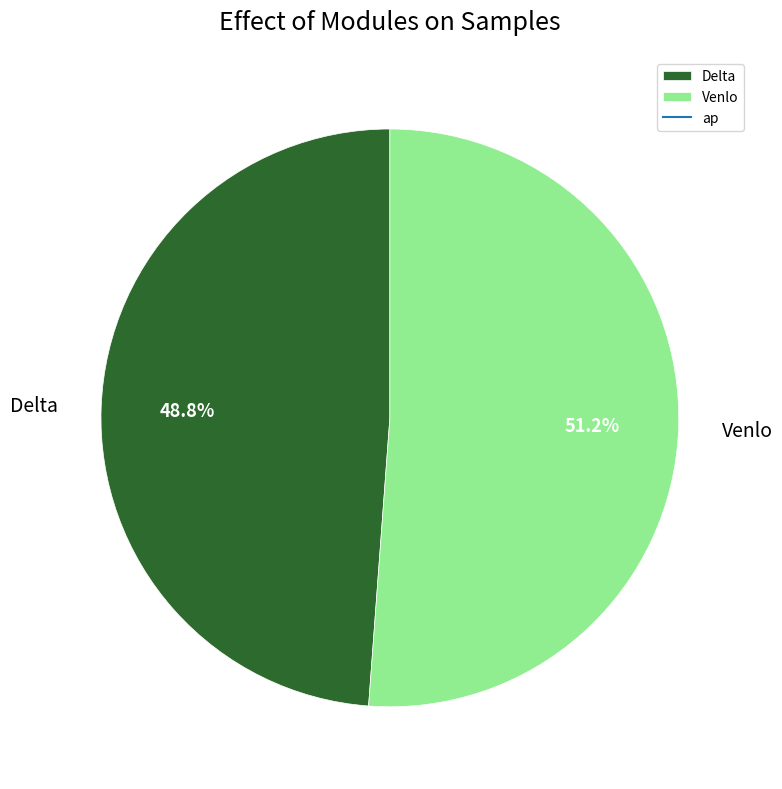

To the nearest percent, what is the difference between the largest and smallest slice percentages?

2%